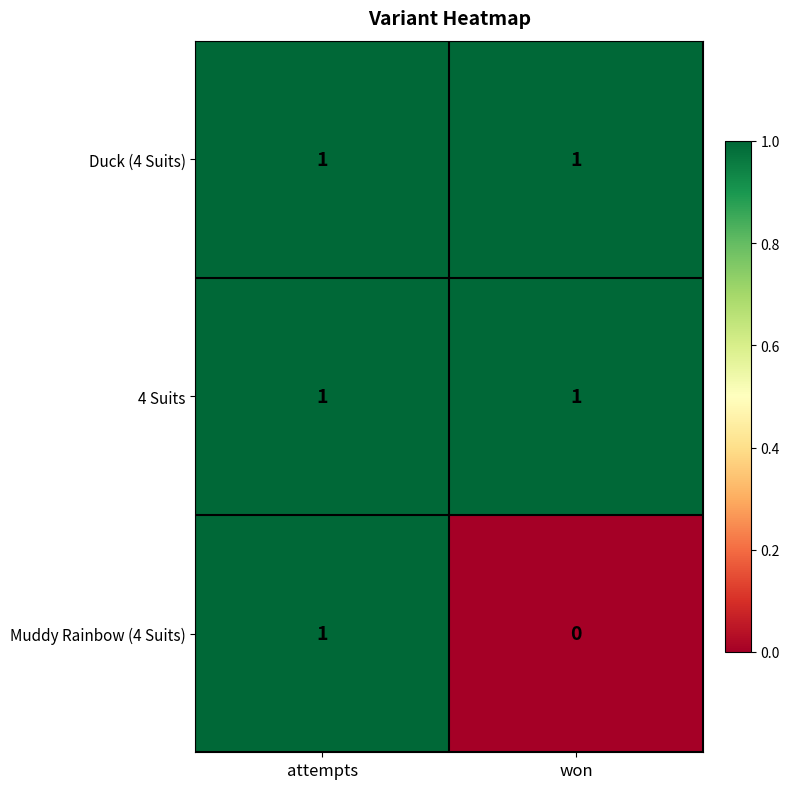

True or false: Muddy Rainbow (4 Suits) has a value of 0 at won.

True